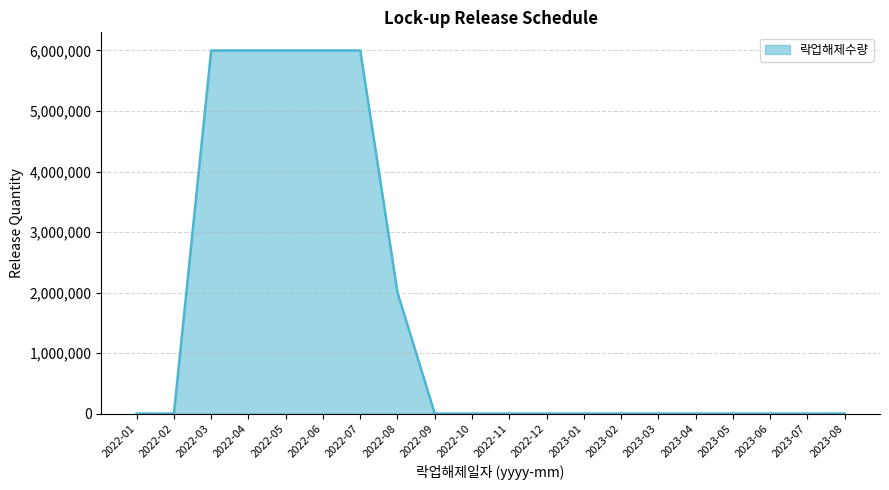

Does the chart display data point markers on the line(s)?

No